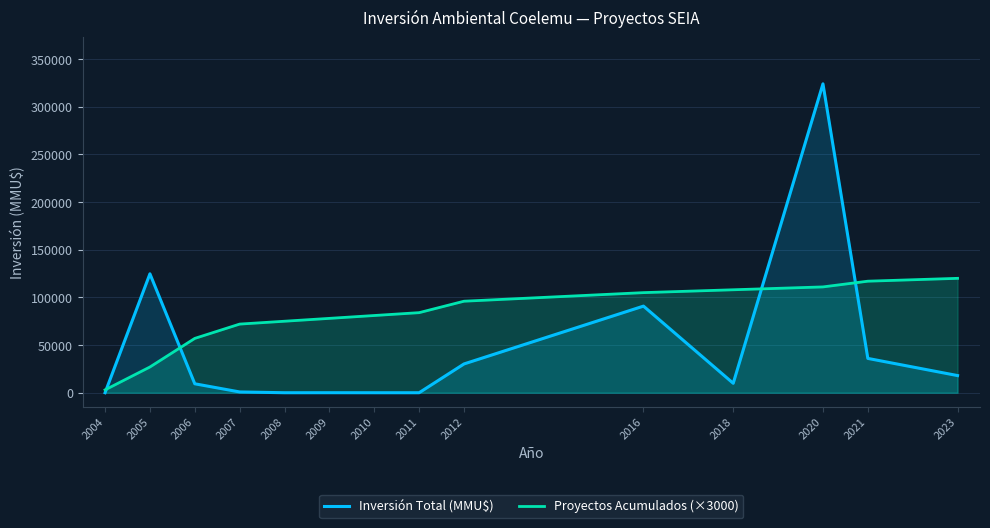

The value of Inversión Total (MMU$) at 2004 is 0. True or false?

True